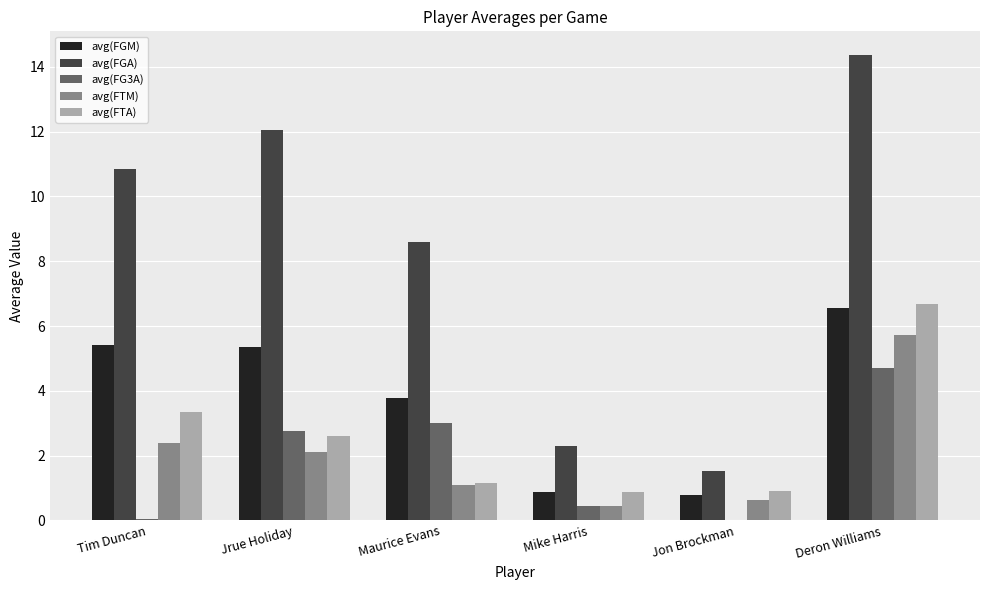

True or false: avg(FG3A) has a value of 6.6 at Deron Williams.

False